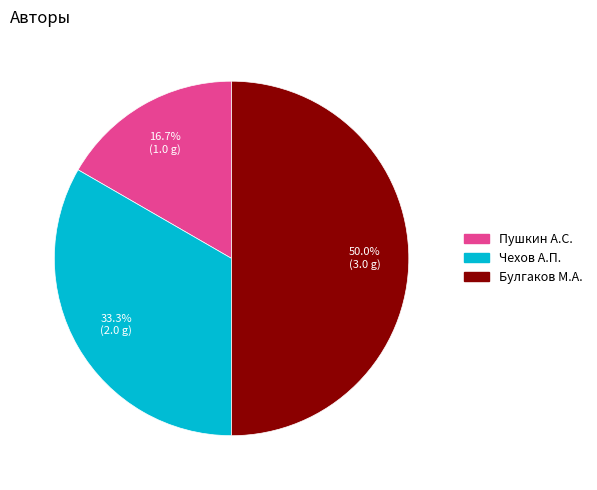

Combined, what portion of the pie is Чехов А.П. and Булгаков М.А.?

83.3%